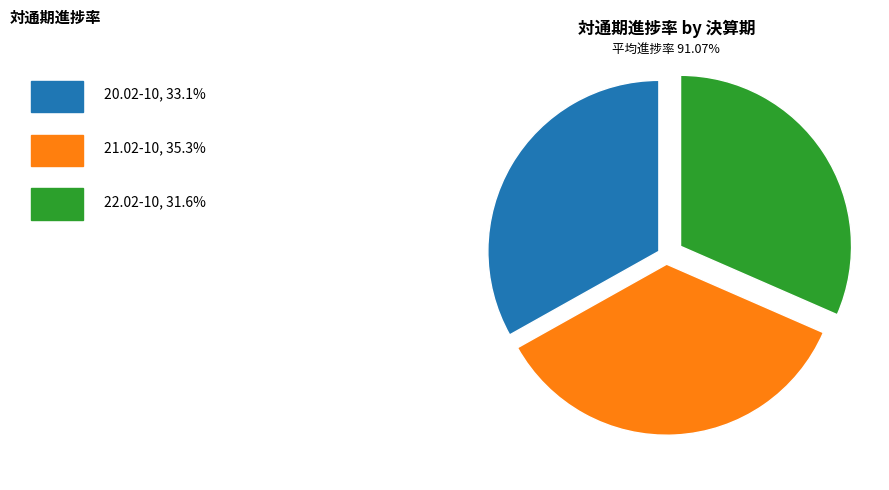

Rank the categories by value from lowest to highest.

22.02-10, 20.02-10, 21.02-10